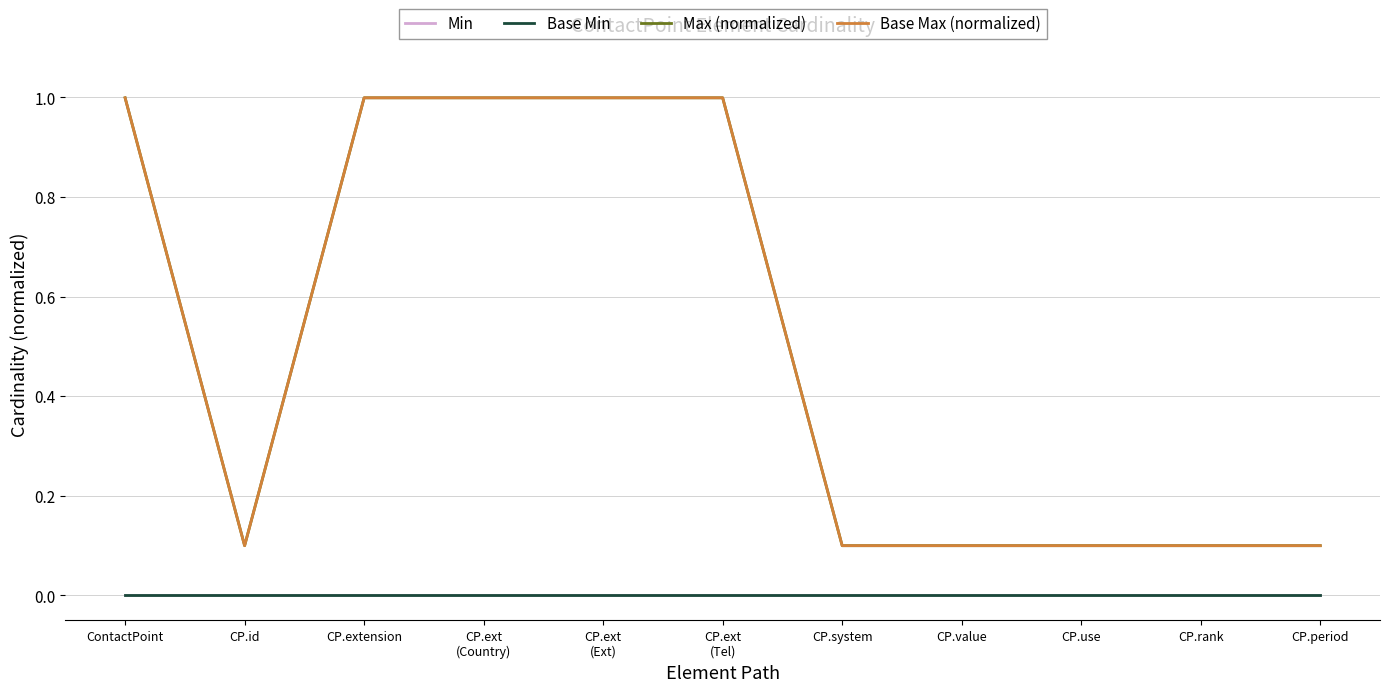

Is this an area chart (filled region under the line)?

No